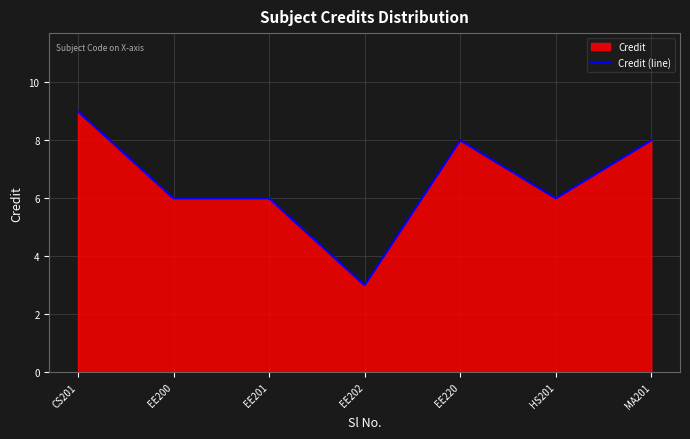

At which label is the value closest to 6?

EE200